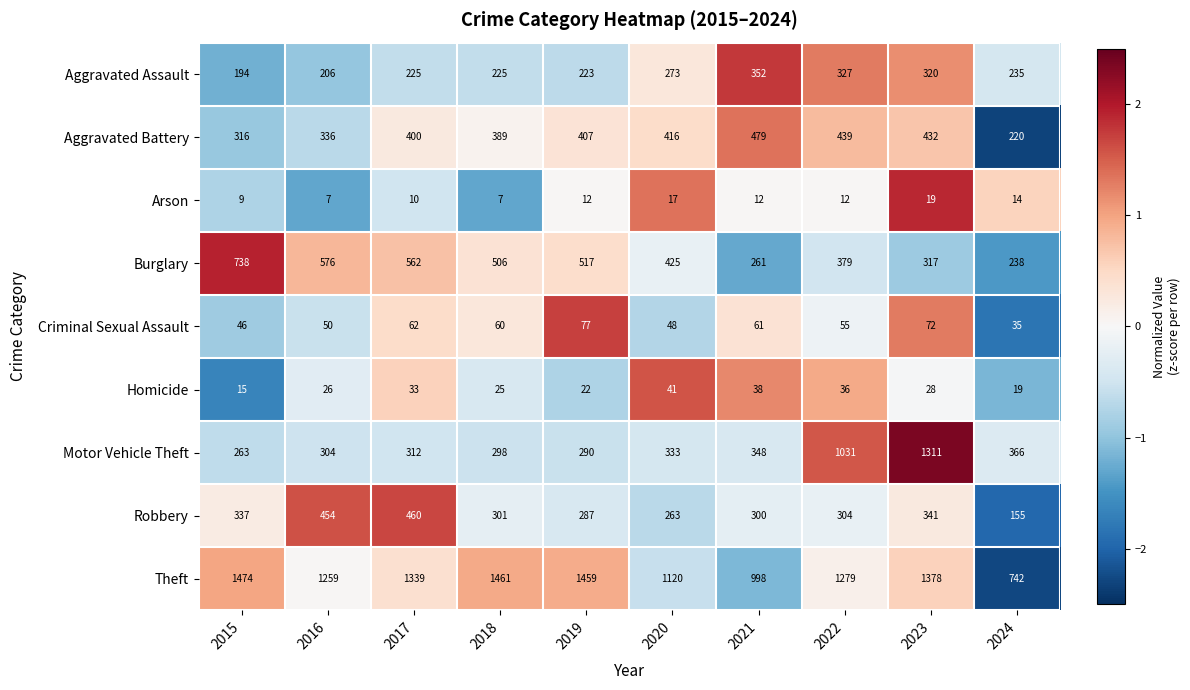

What is the difference between the highest and lowest values at 2020?

1103